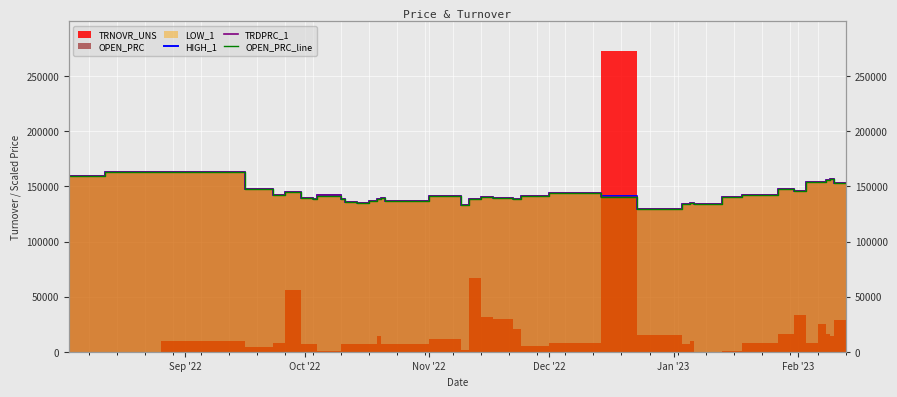

What is the average value of the HIGH_1 series?

143335.1